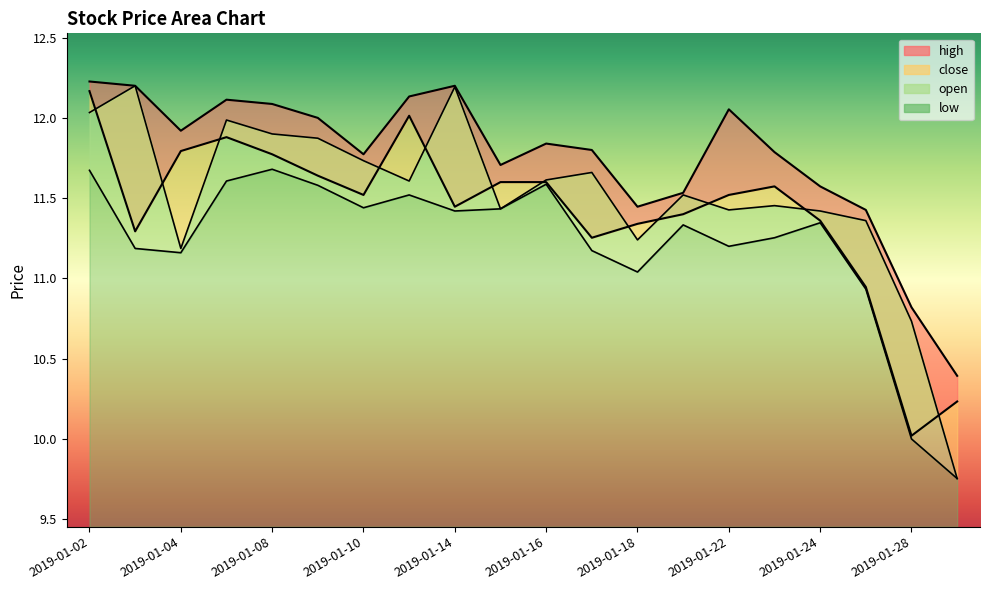

Which series has the widest spread of values?

open